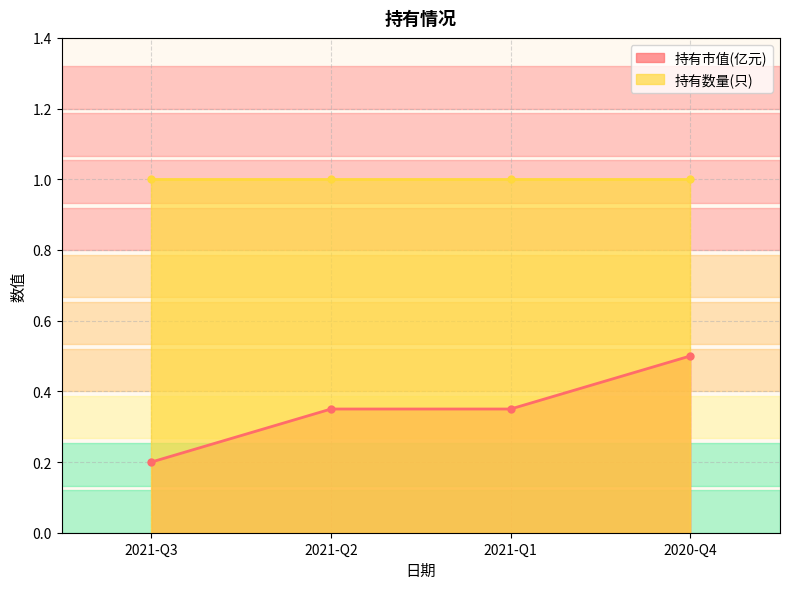

Is it true that the value at 2021-Q1 is 0.5?

False